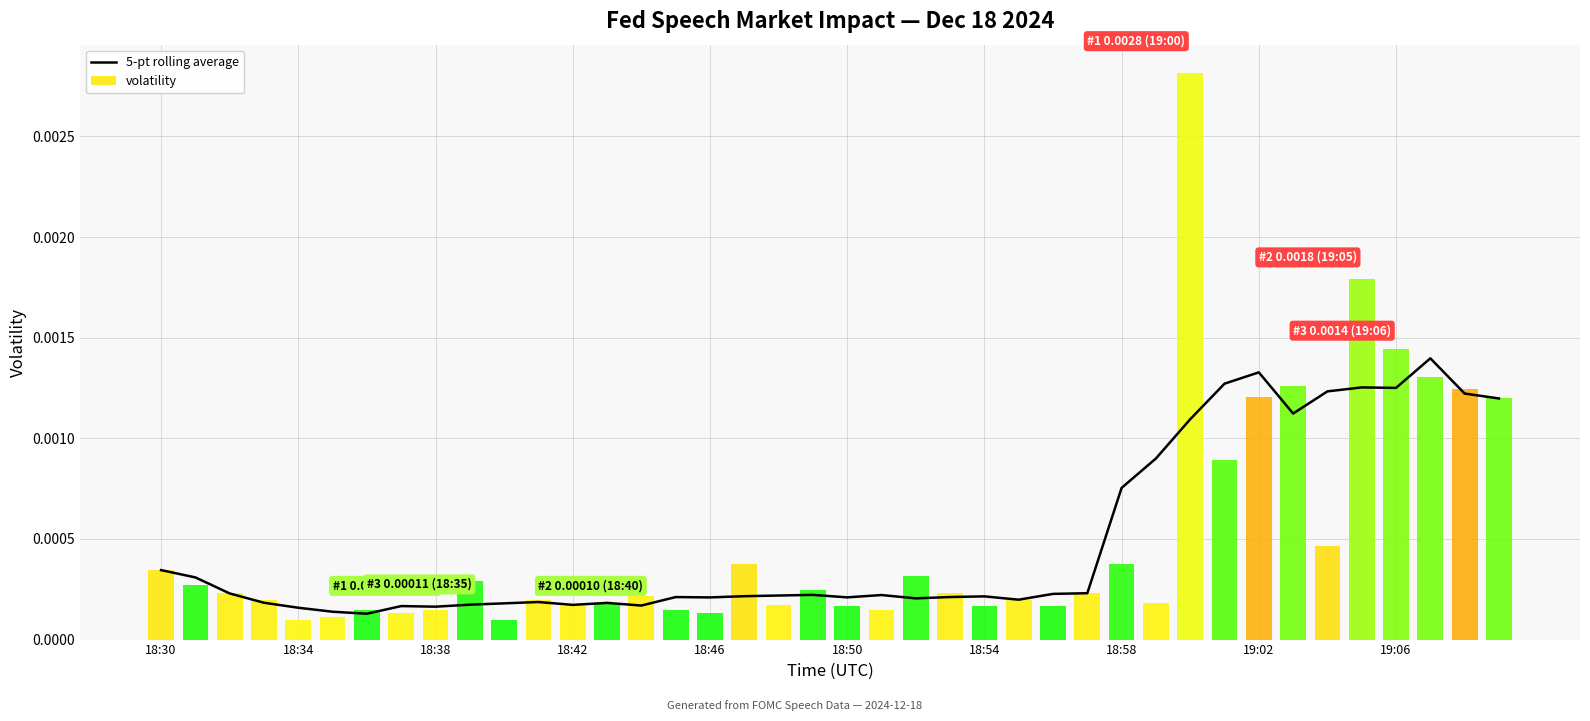

How many series are shown in this chart?

2